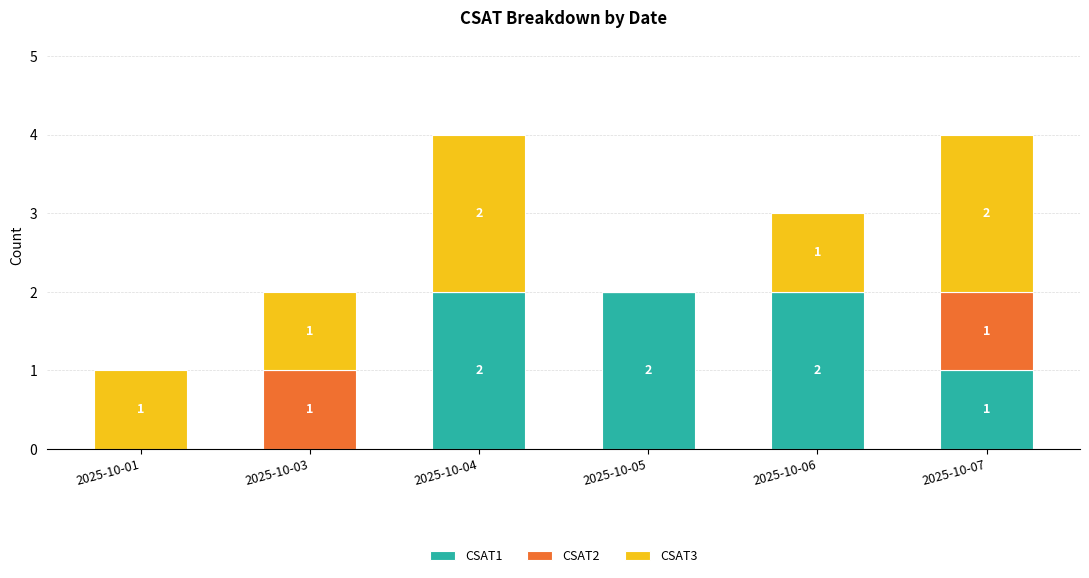

At which label is CSAT1 closest to 1?

2025-10-07